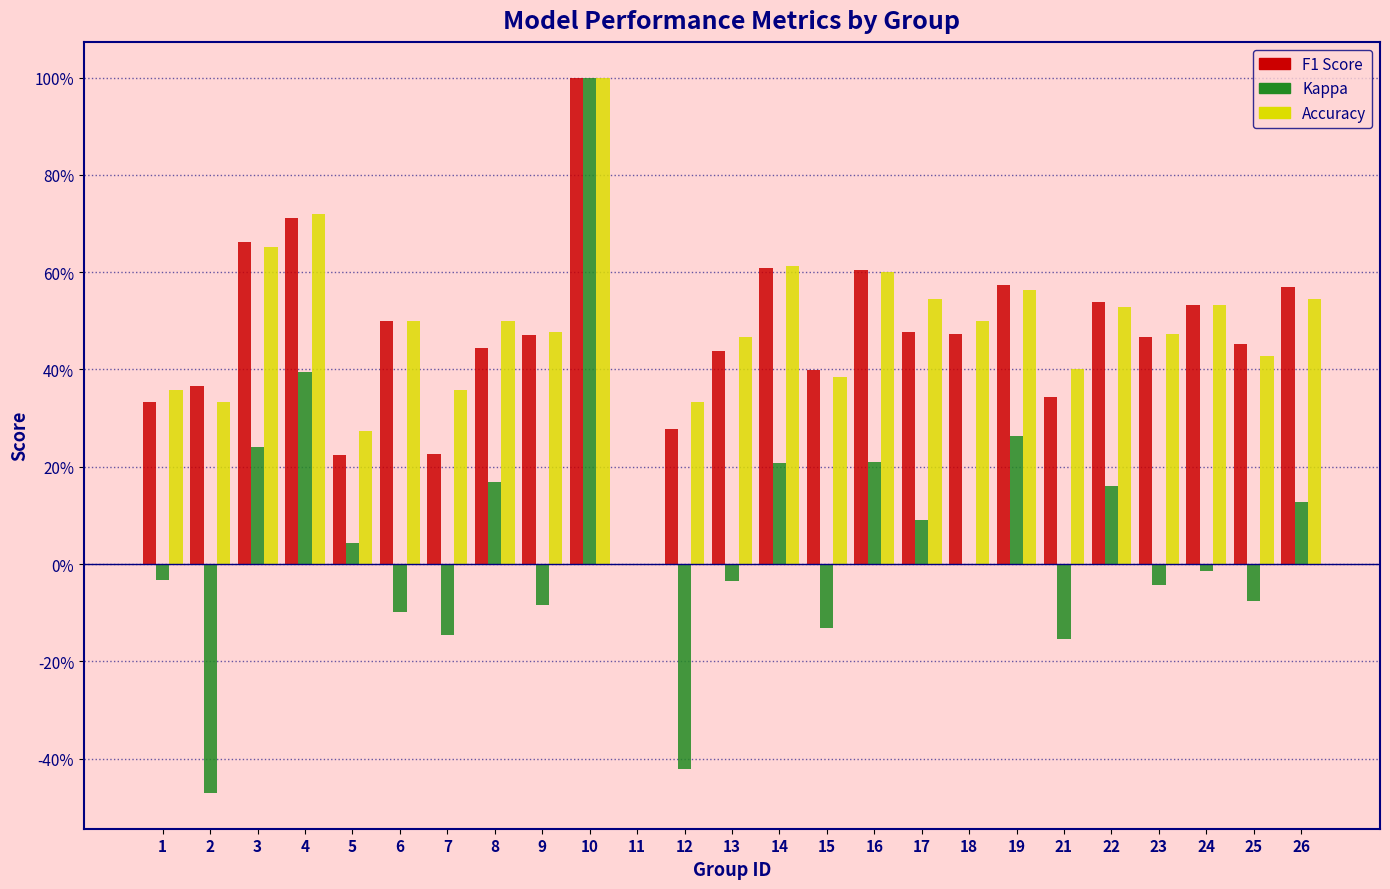

What are all the series names shown in the legend?

F1 Score, Kappa, Accuracy